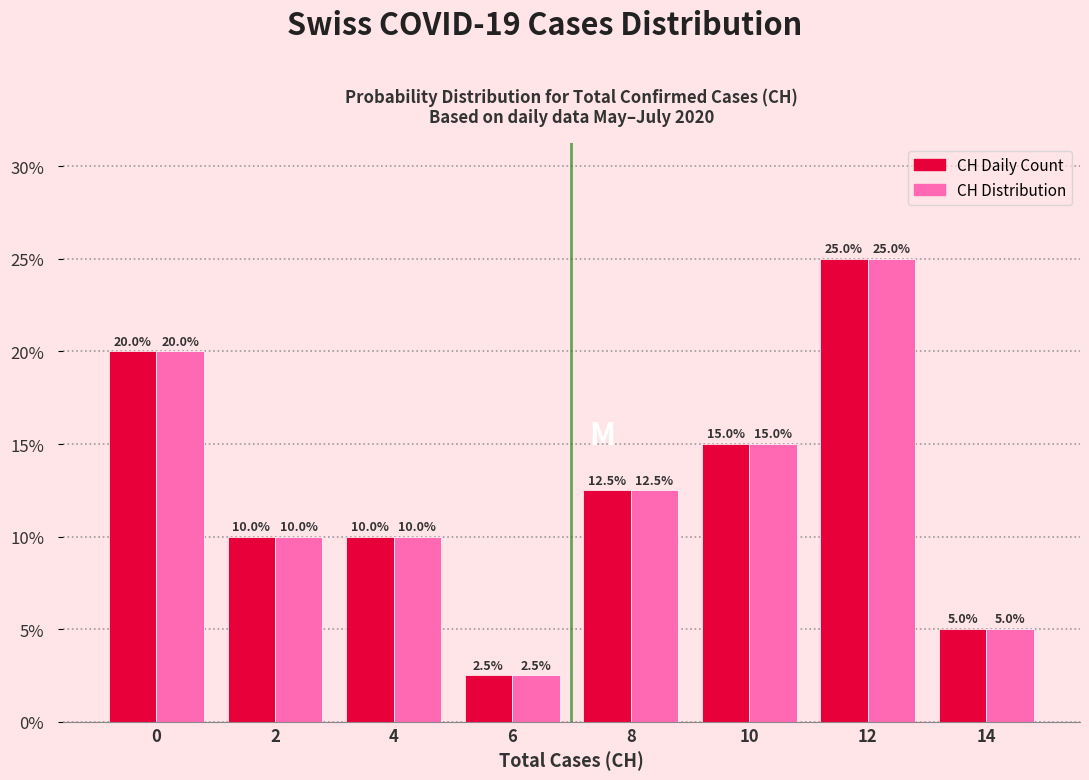

Reading left to right, extract all data points from this chart.

CH Daily Count: 0=20.0	2=10.0	4=10.0	6=2.5	8=12.5	10=15.0	12=25.0	14=5.0
CH Distribution: 0=20.0	2=10.0	4=10.0	6=2.5	8=12.5	10=15.0	12=25.0	14=5.0